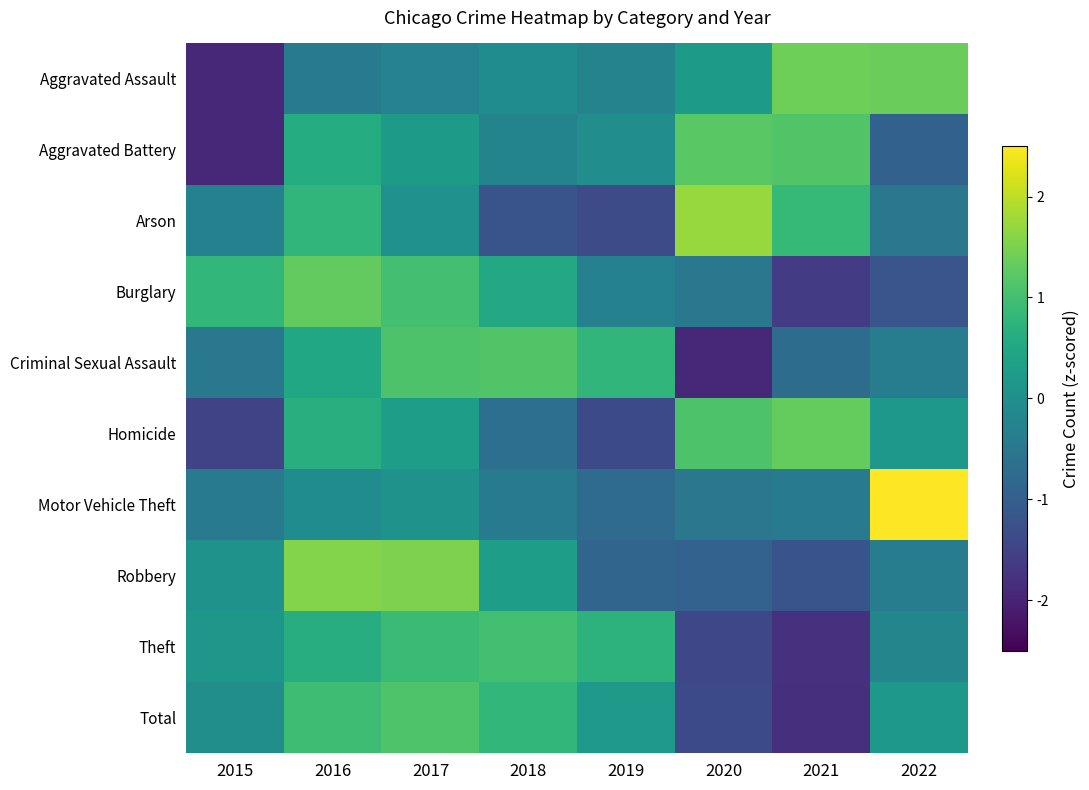

Rank the series at 2017 from lowest to highest value.

Aggravated Assault, Arson, Motor Vehicle Theft, Aggravated Battery, Homicide, Theft, Burglary, Criminal Sexual Assault, Total, Robbery